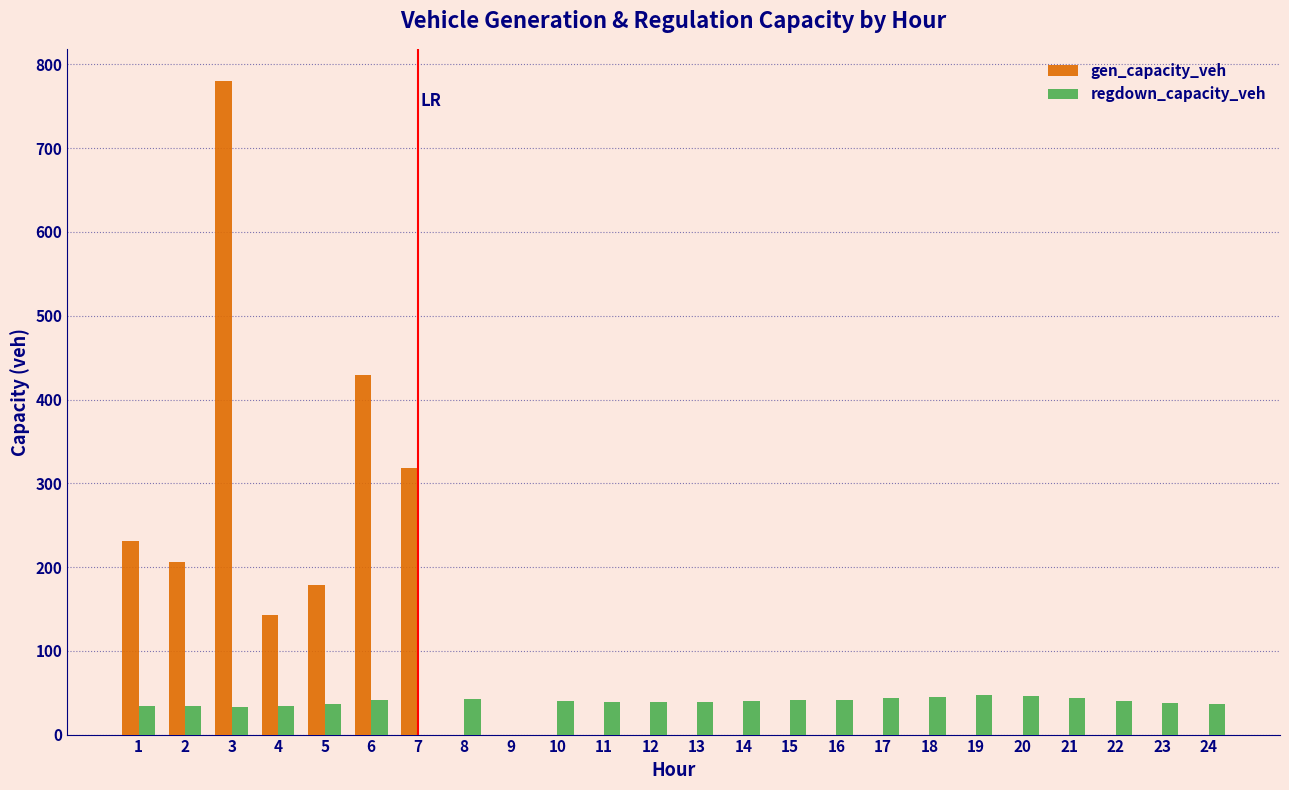

True or false: regdown_capacity_veh has a value of 37.9 at 23.

True